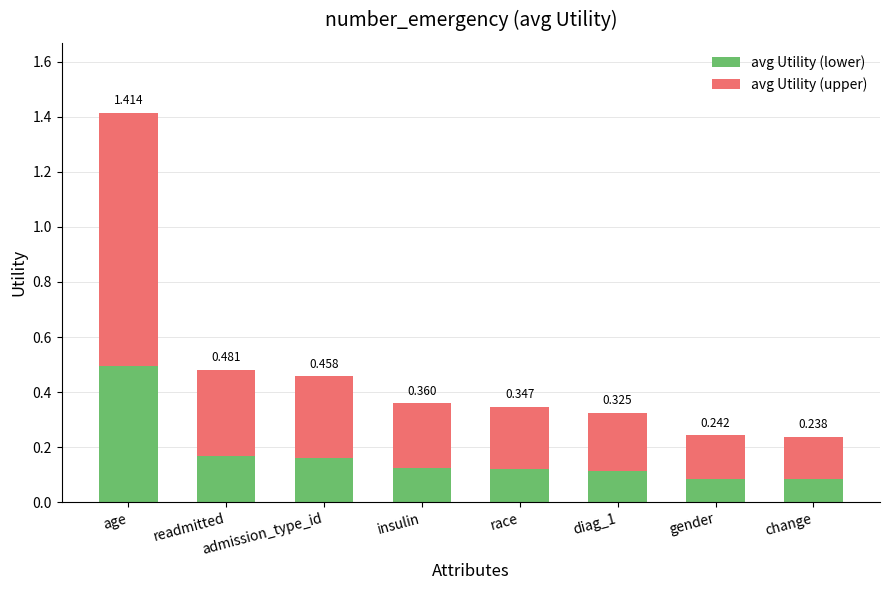

At which category is the sum across all series the highest?

age